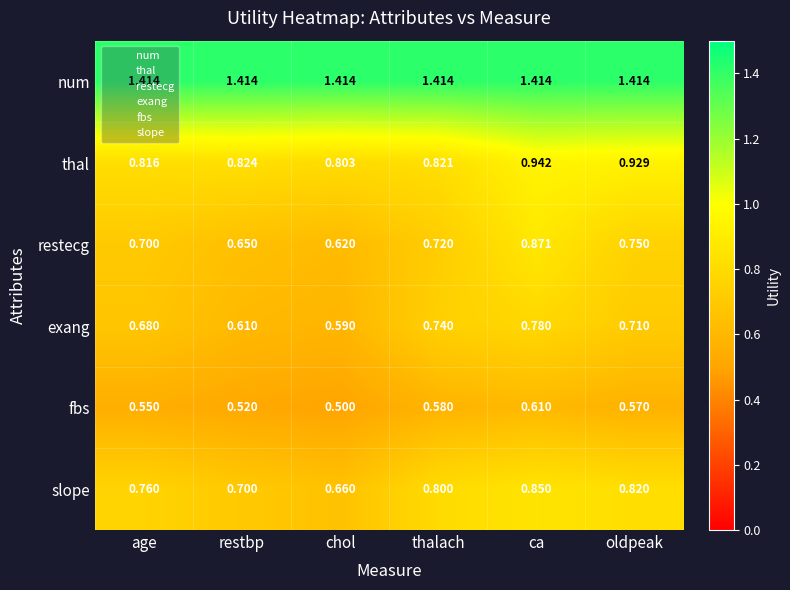

Between ca and oldpeak, which series saw the biggest shift?

restecg